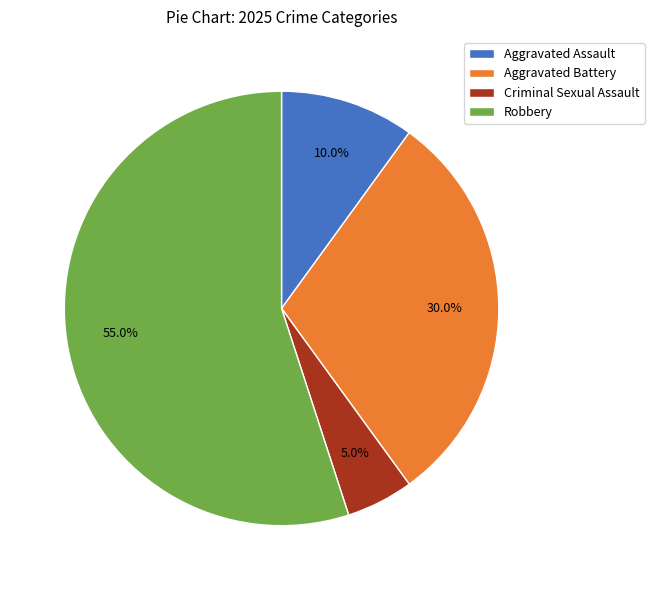

To the nearest percent, what percentage of the pie is Robbery?

55%